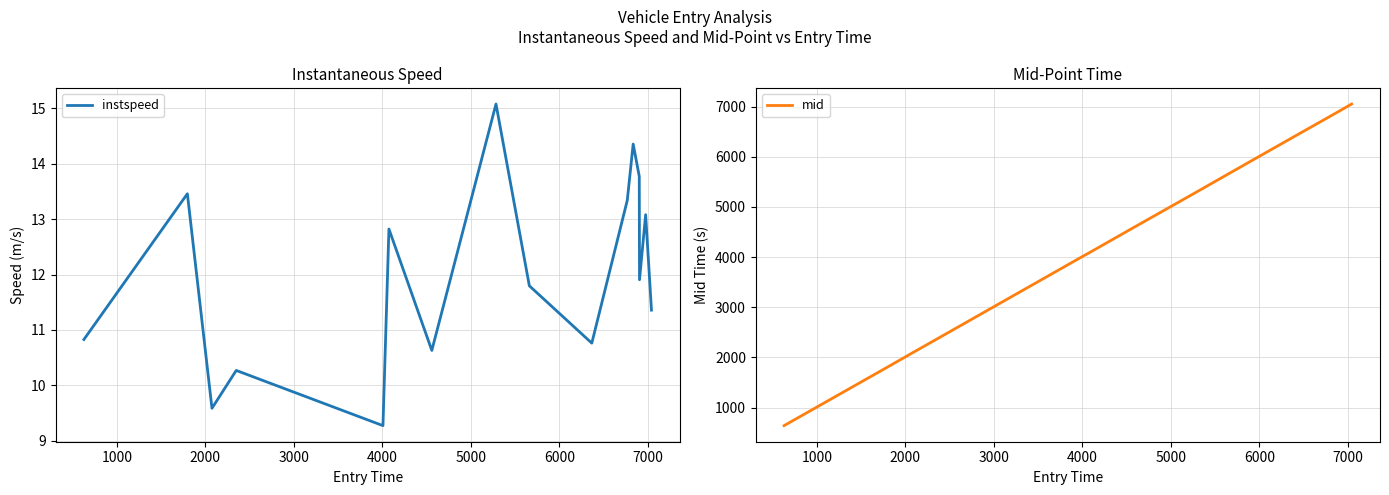

What is the average value of the mid series?

4899.6